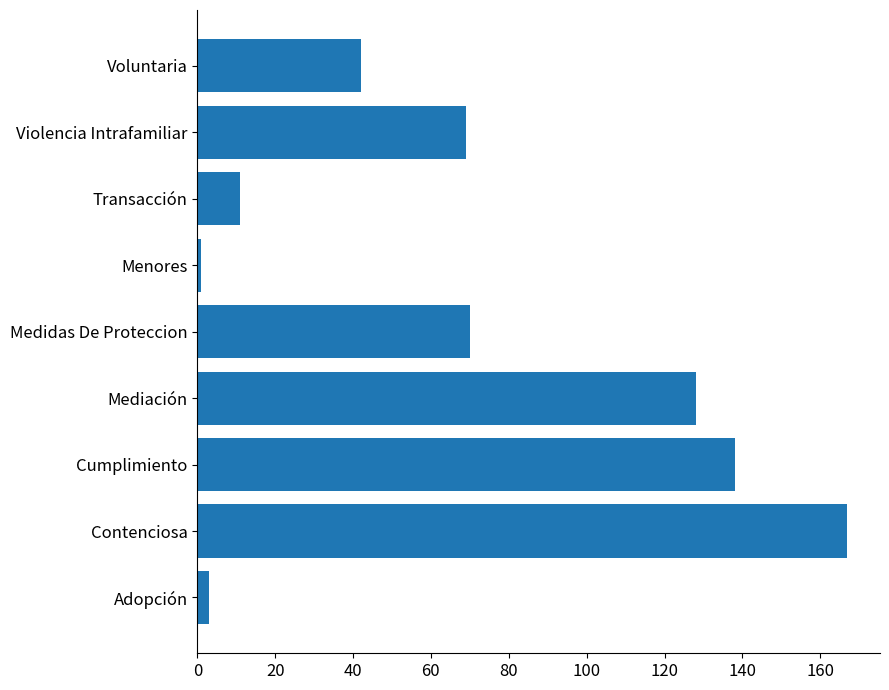

How many data points does each series have?

9